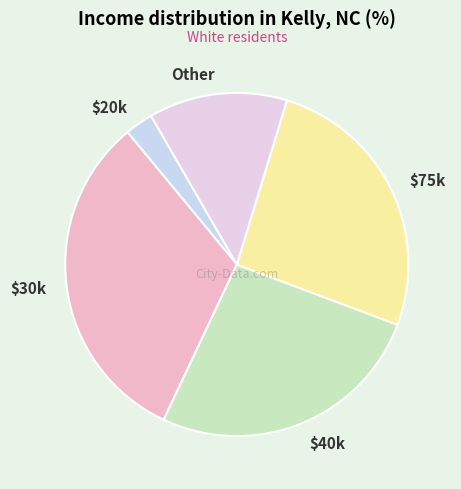

Which slice is the smallest?

$20k